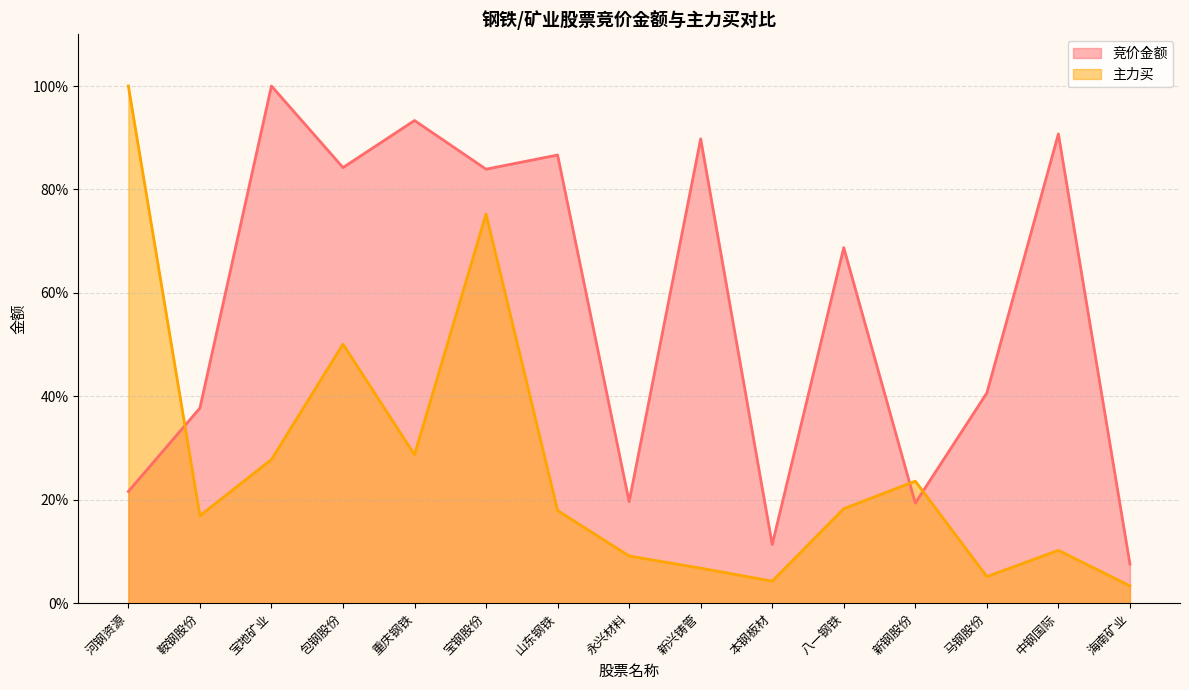

Between which two adjacent categories do 主力买 and 竞价金额 first intersect?

河钢资源 and 鞍钢股份